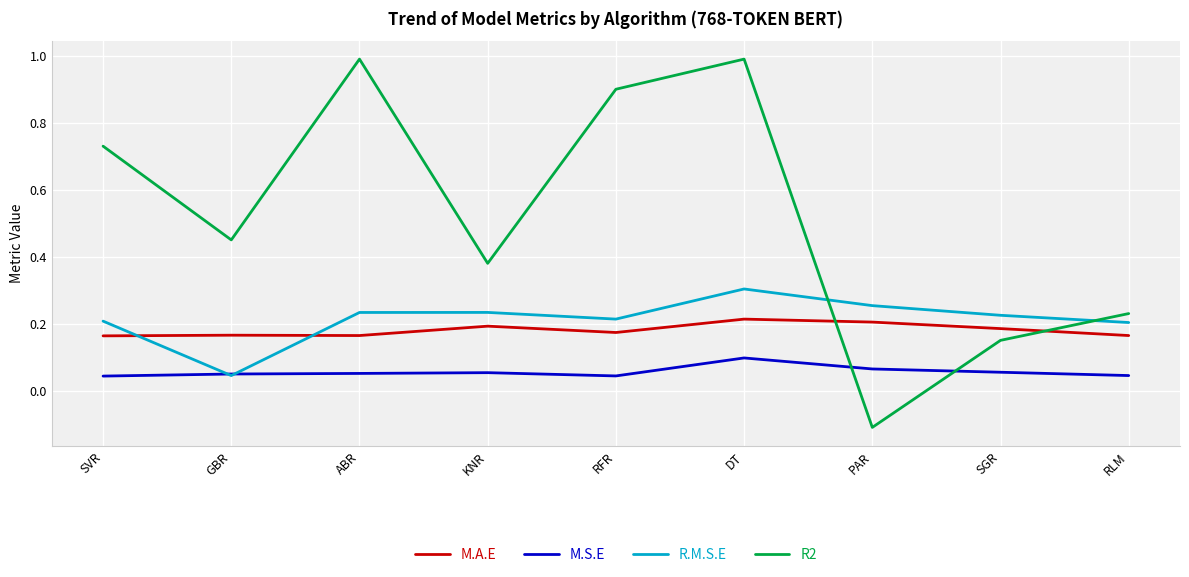

Which series has the largest range (max minus min)?

R2